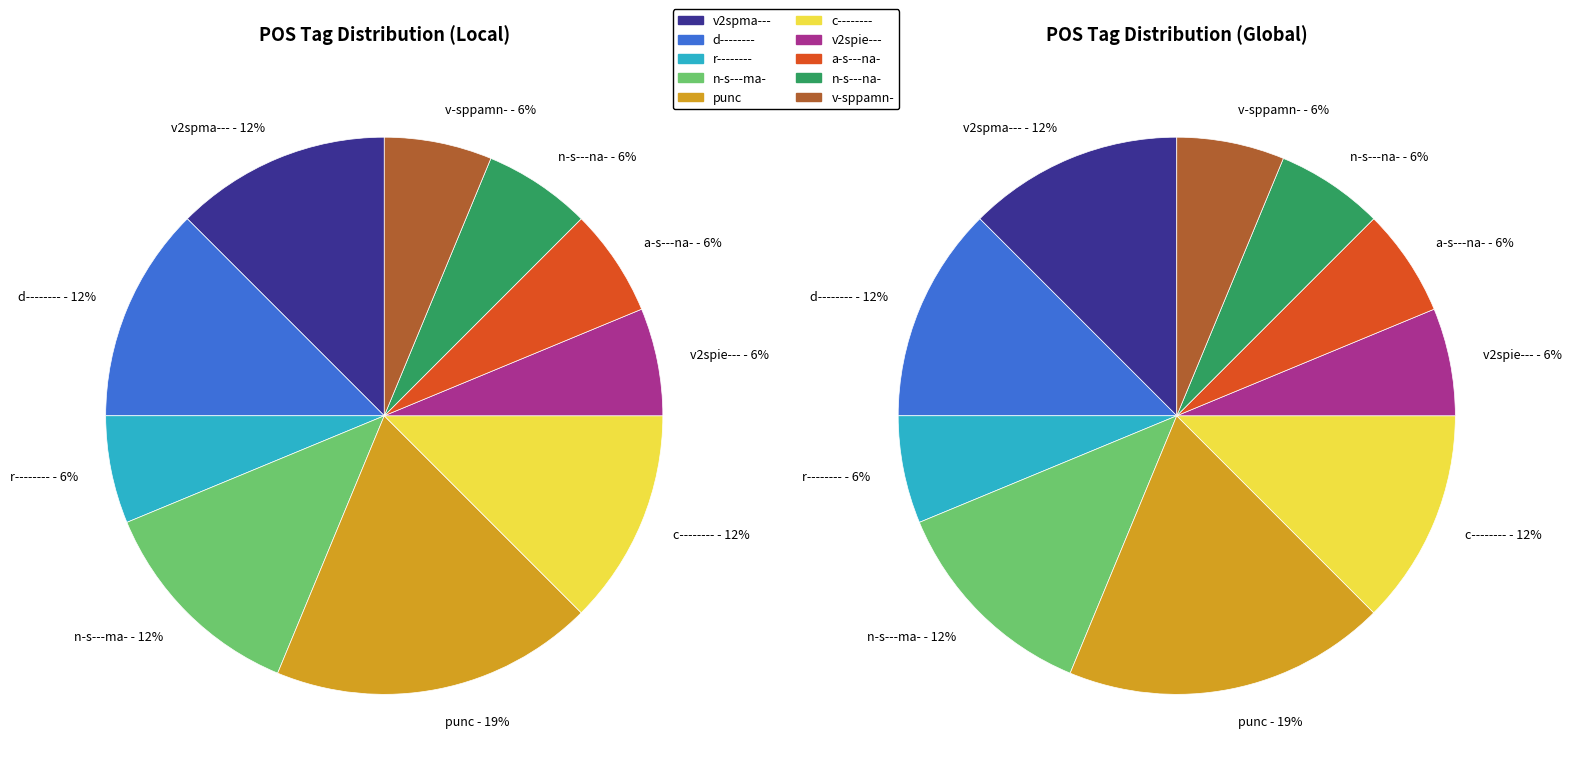

Which category has the smallest portion of the pie?

r--------